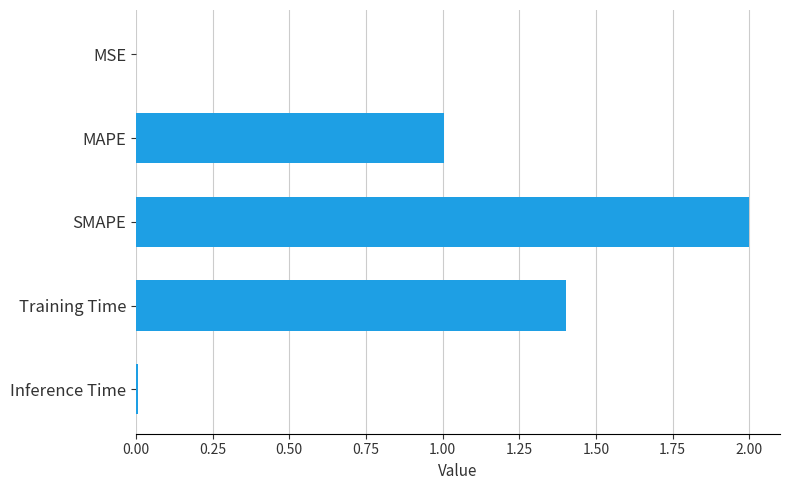

Which has a higher value, Inference Time or SMAPE?

SMAPE